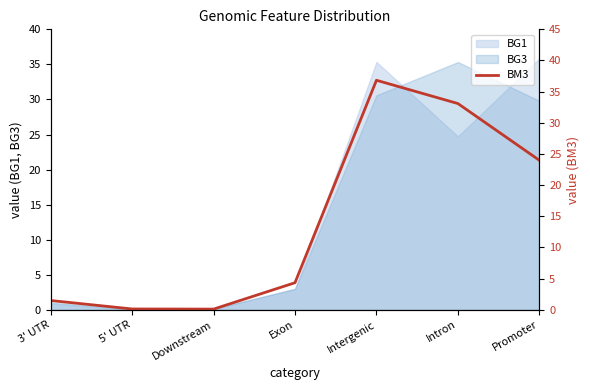

What is the change in value from 3' UTR to Downstream?

-1.4